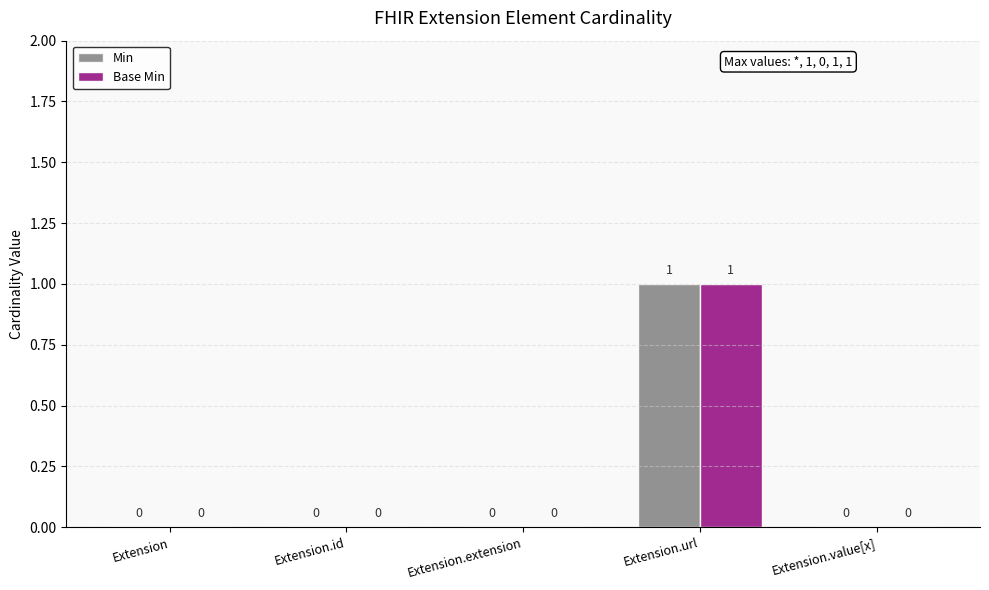

True or false: Min has a value of -1 at Extension.extension.

False